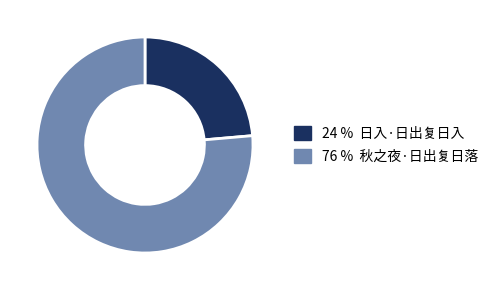

How many slices are in this pie chart?

2